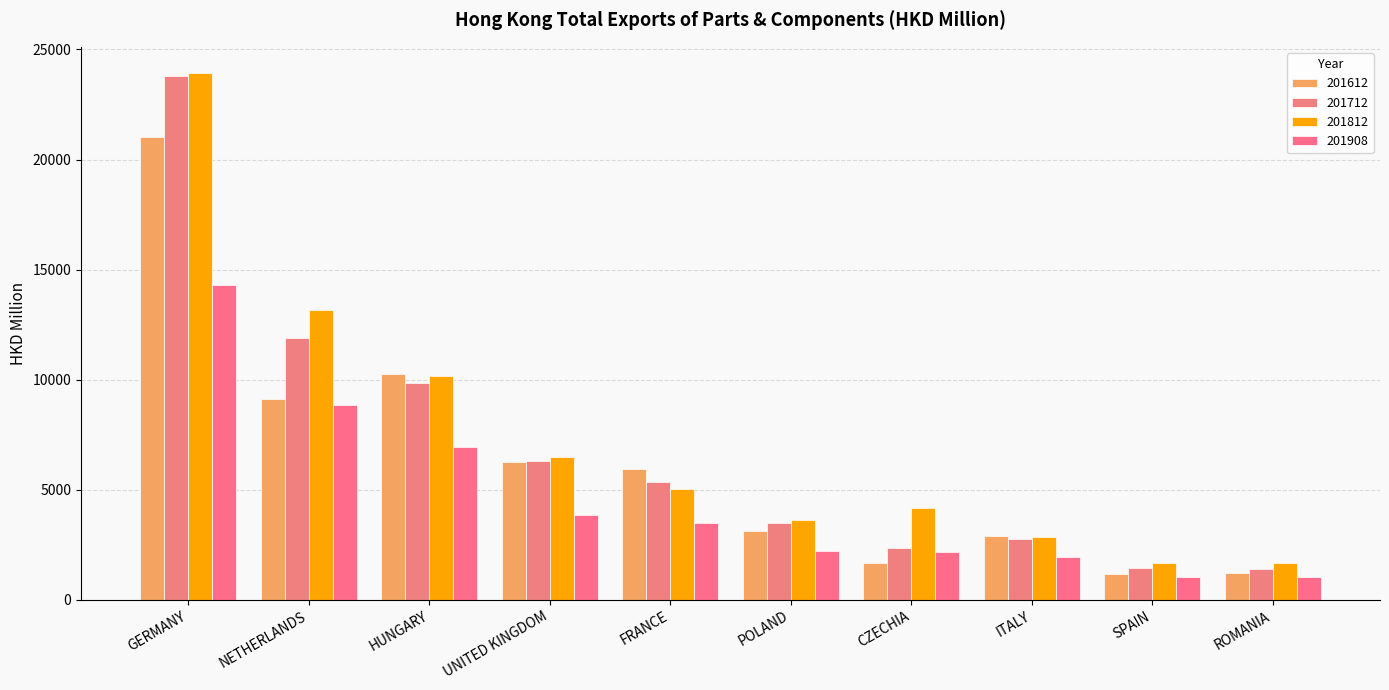

At which category is the sum across all series the highest?

GERMANY